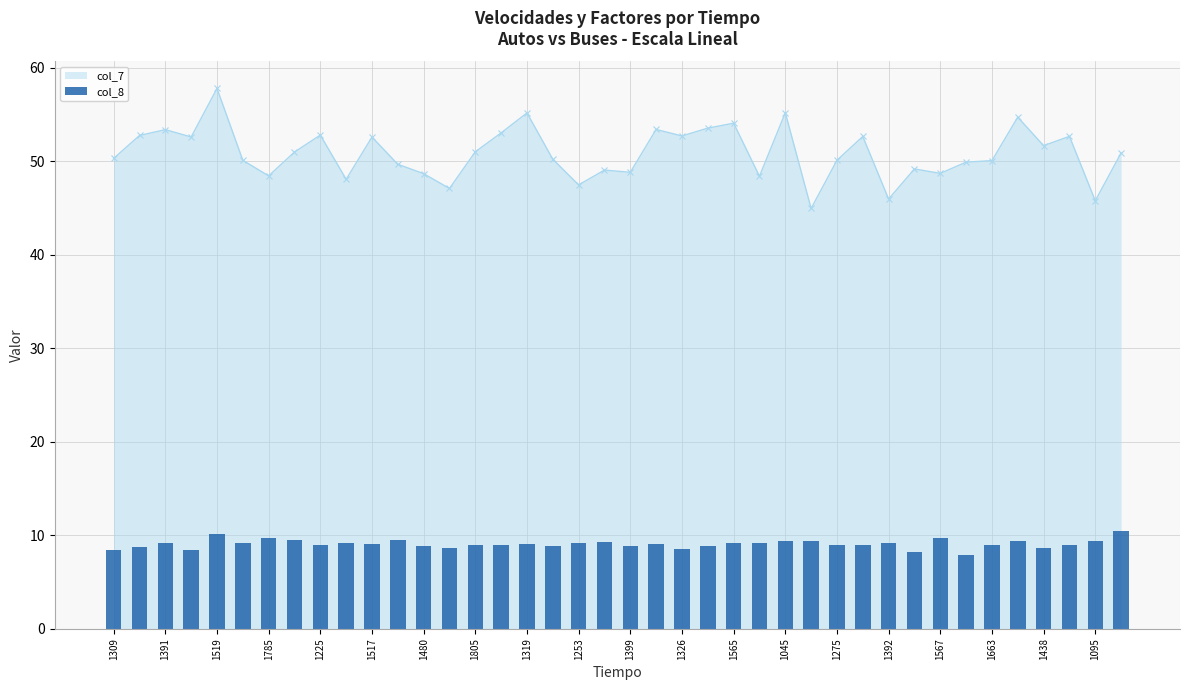

True or false: col_7 has more than 1 interior local peaks.

True